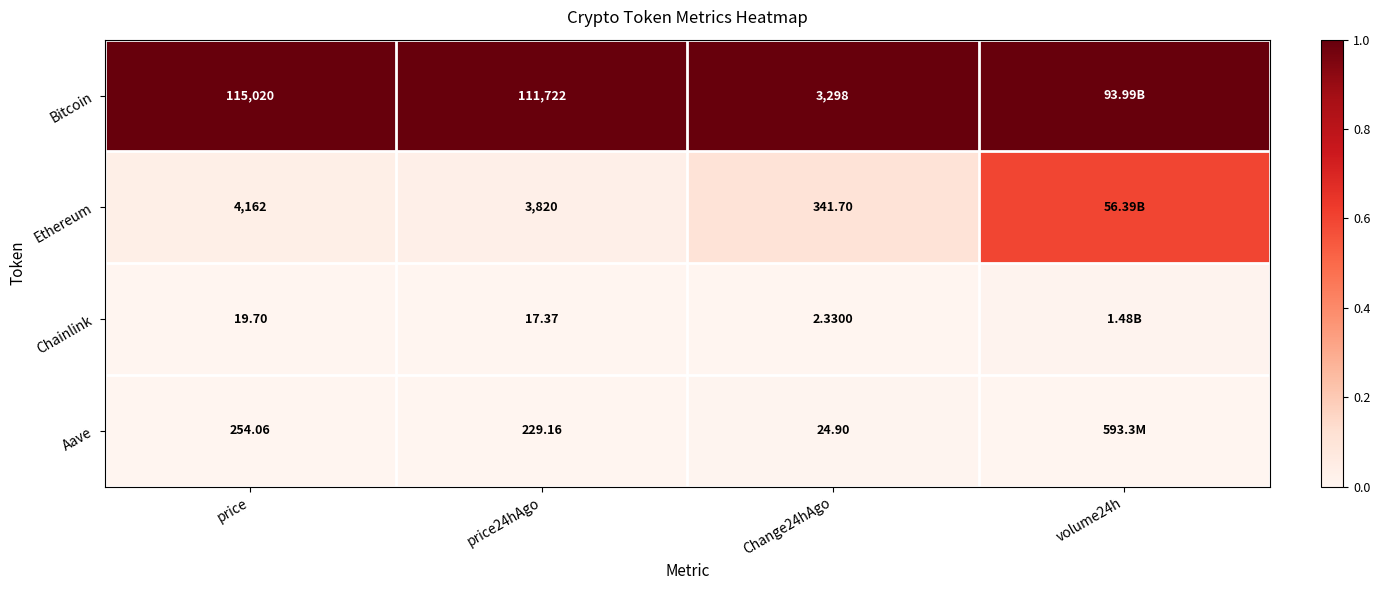

Is the value of Chainlink at price24hAgo greater than the value of Ethereum at price24hAgo?

No